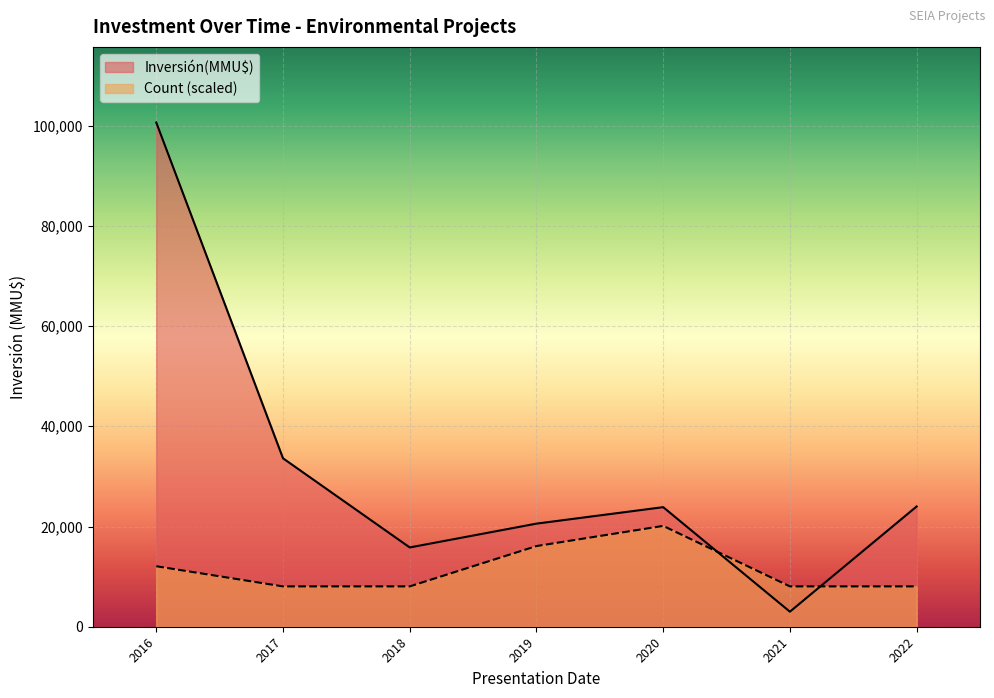

What is the difference between the Inversión(MMU$) values at 23/12/2019 and 21/04/2020?

1760